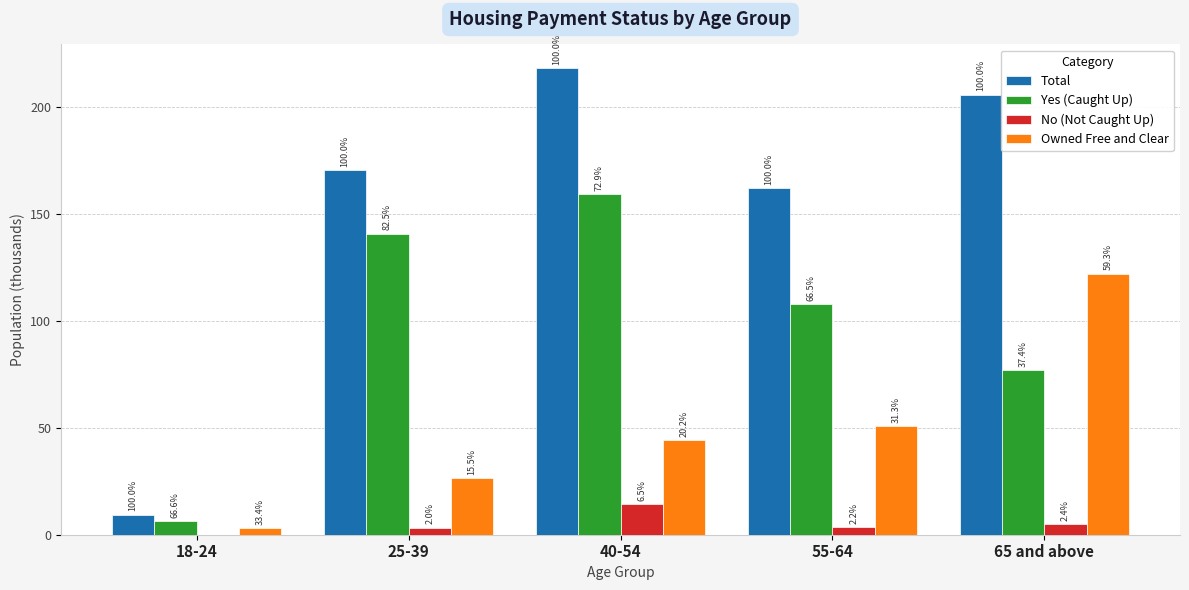

Rank the series by their maximum value, from highest to lowest.

Total, Yes (Caught Up), Owned Free and Clear, No (Not Caught Up)